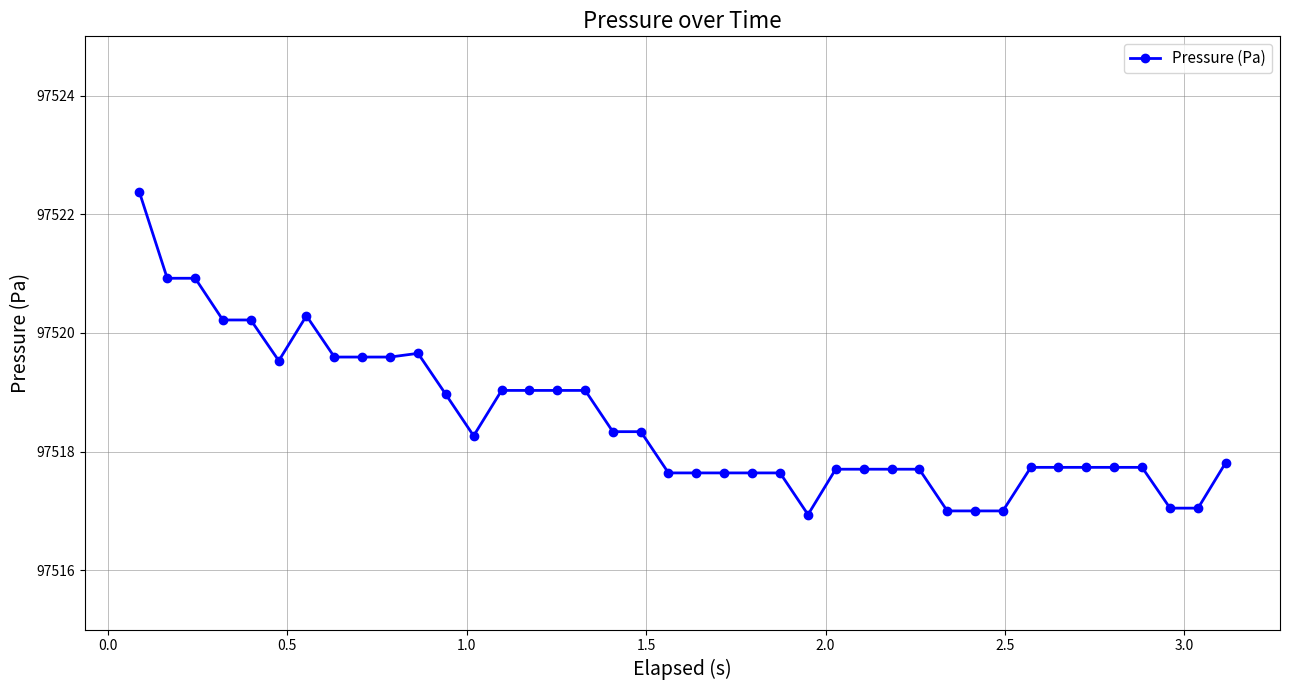

What is the value of the 15th point from the left?

97519.0